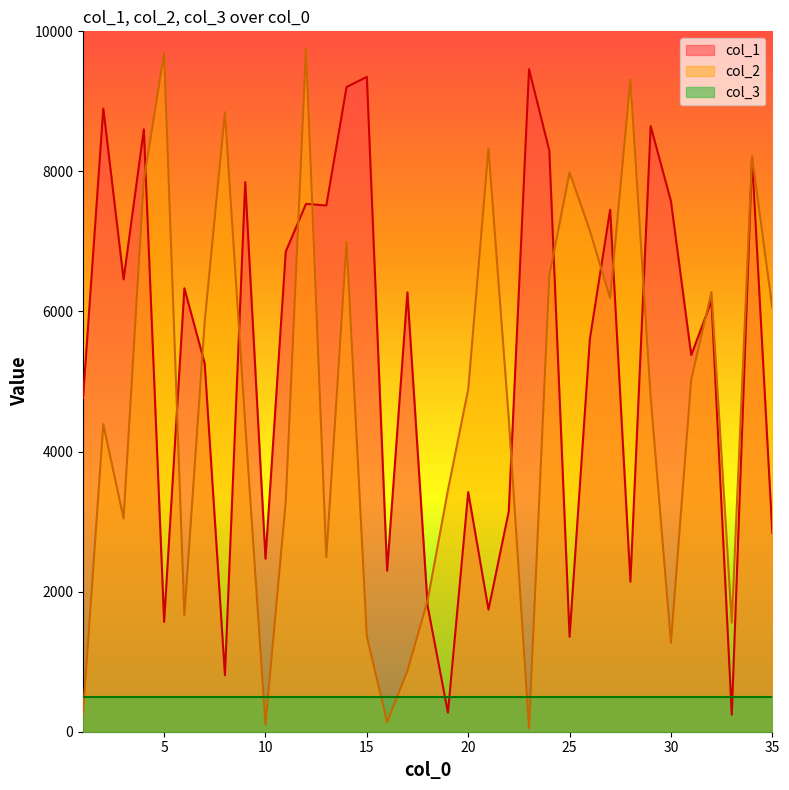

What is the difference between the highest and lowest values at 28?

7170